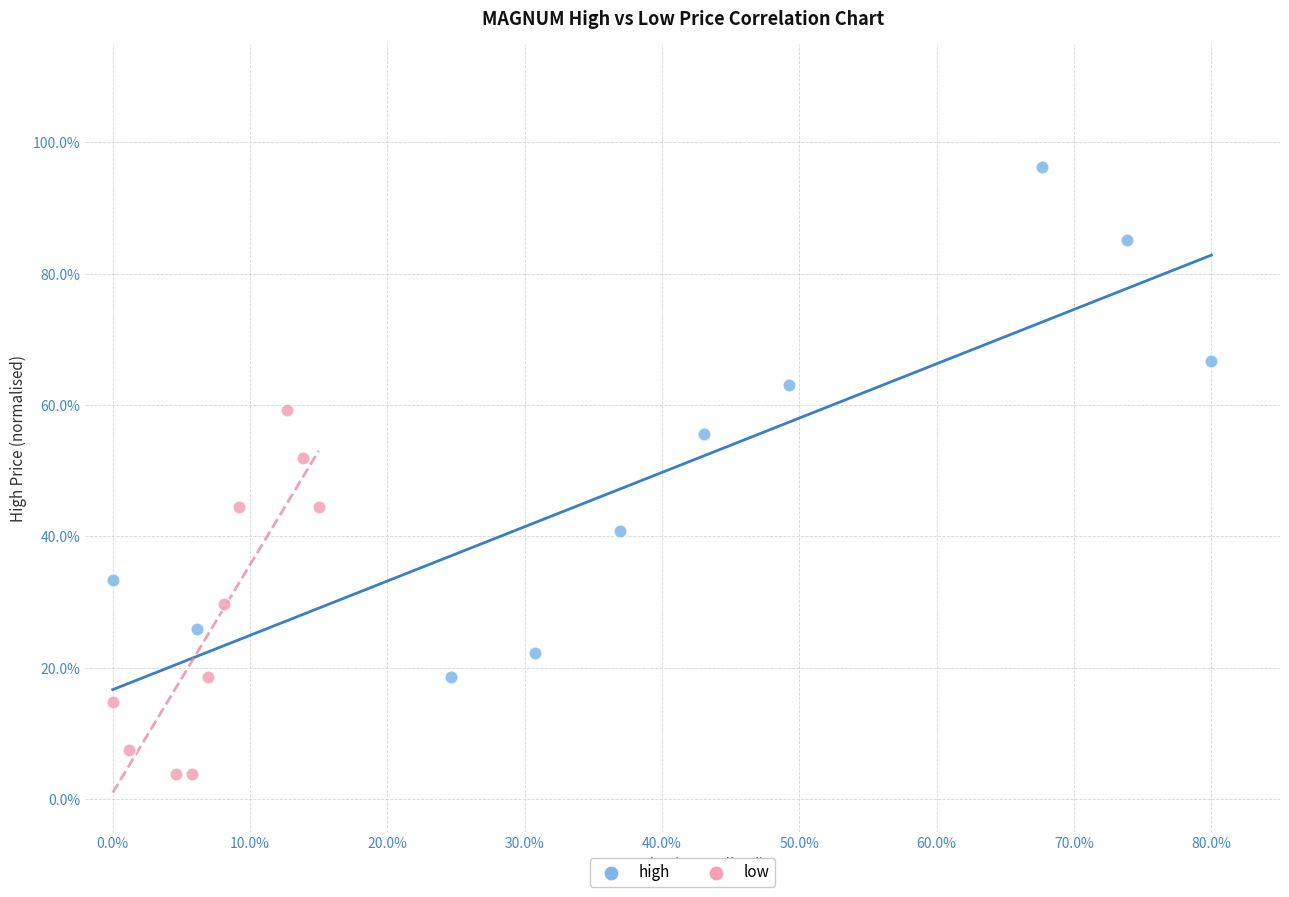

Which series contains the lowest Y value?

low